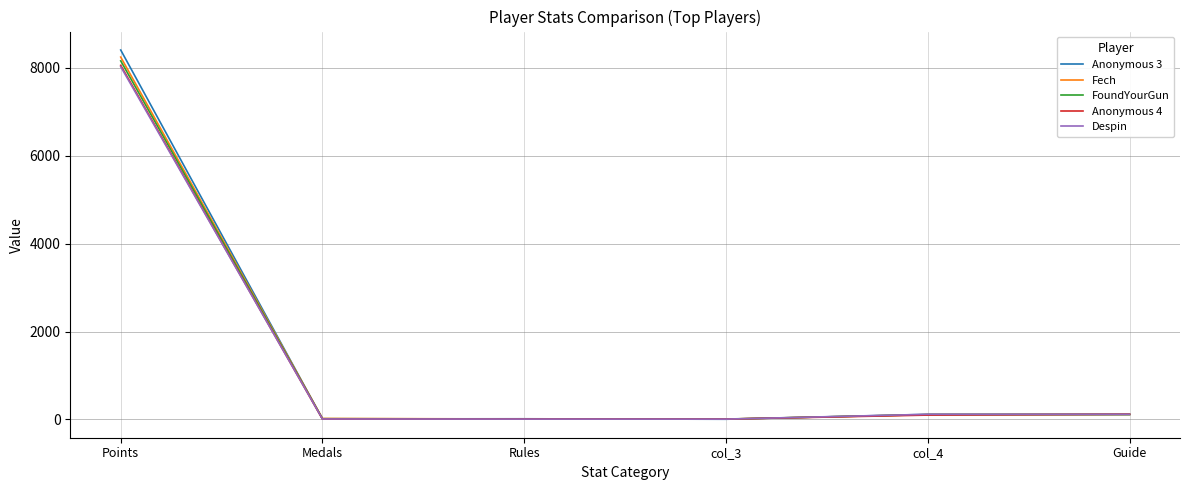

Which category has the highest value across all series?

Points